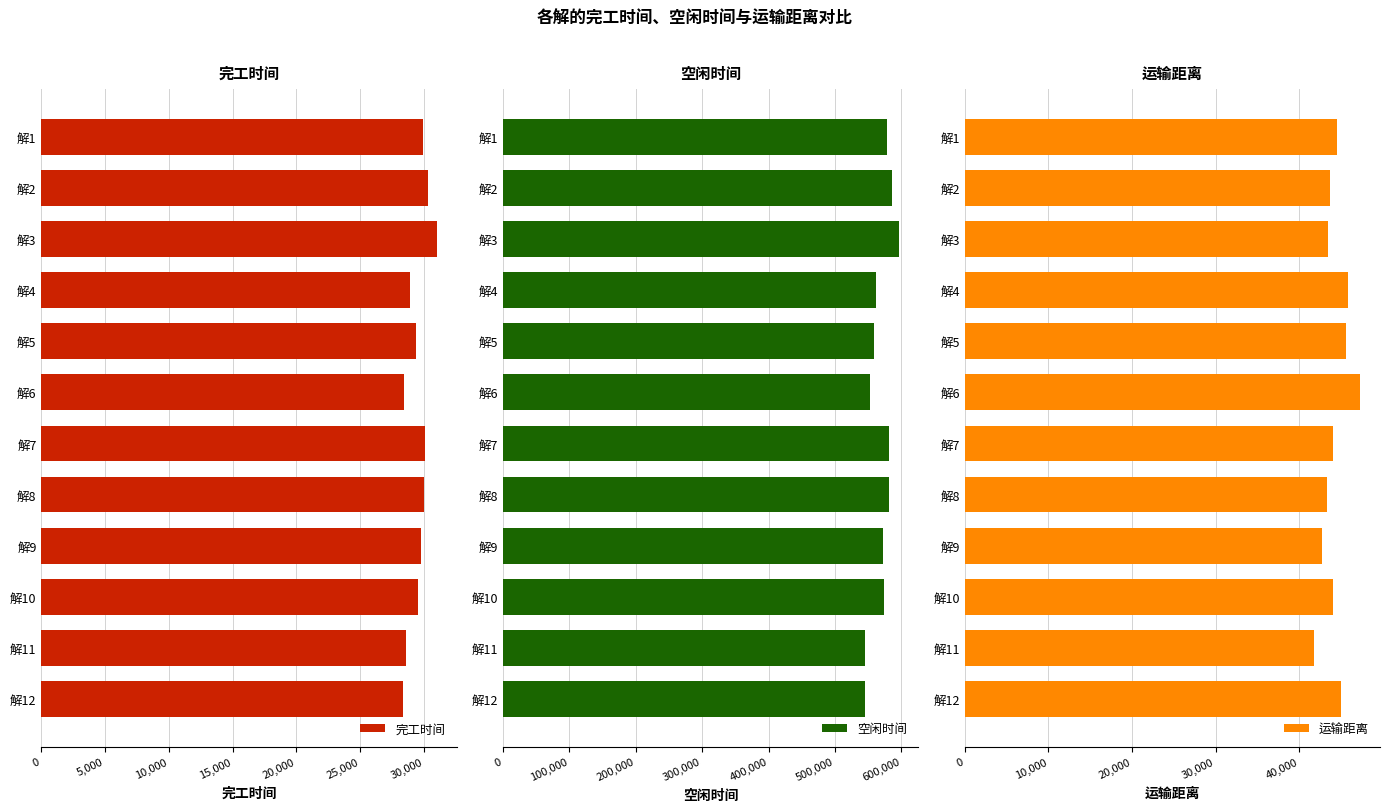

The value of 完工时间 at 解12 is 38500.6. True or false?

False